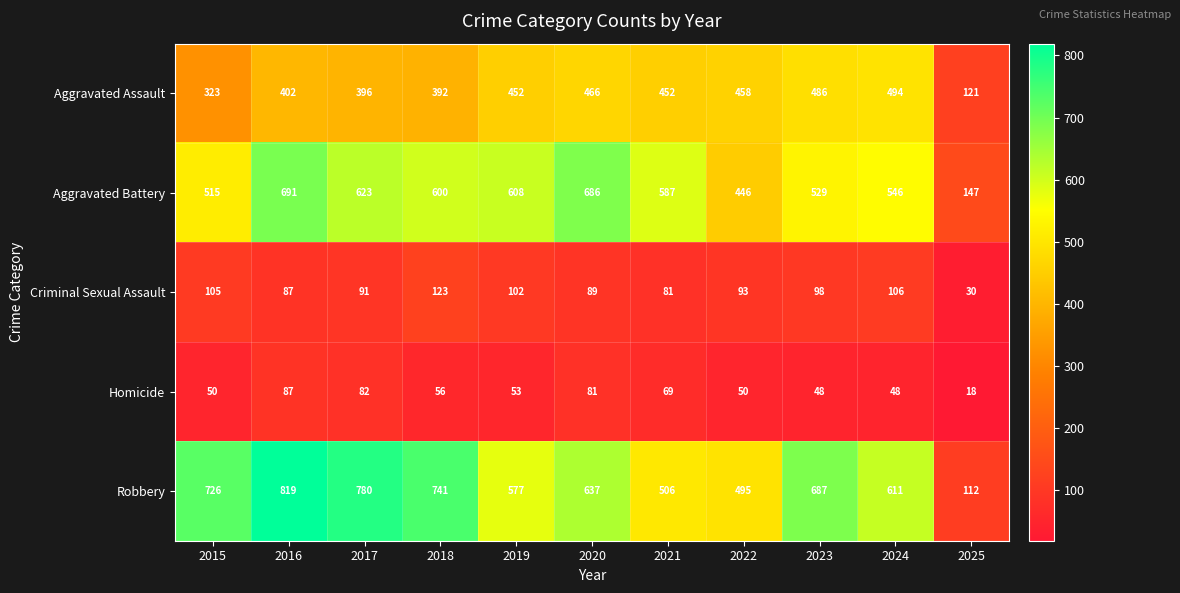

What is the difference between the highest and lowest values at 2015?

676